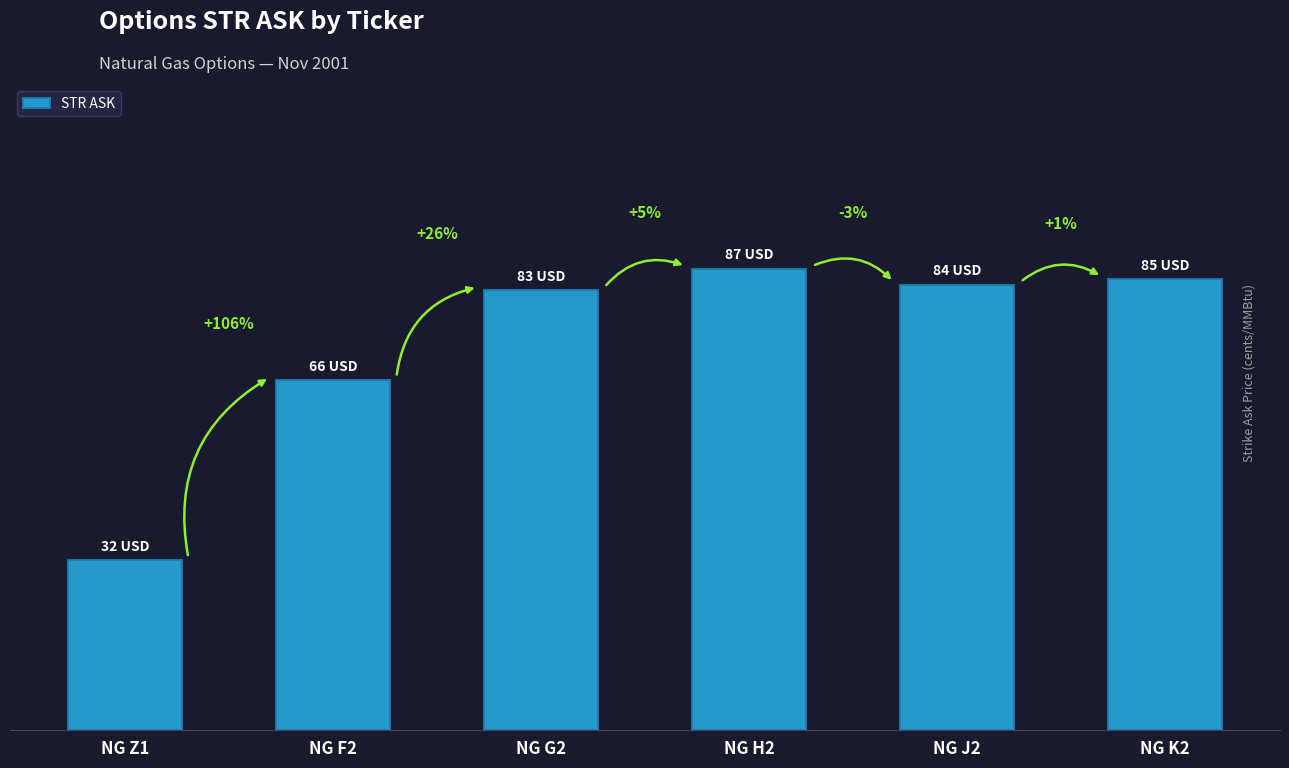

The chart shows a value of 45 at NG K2. True or false?

False